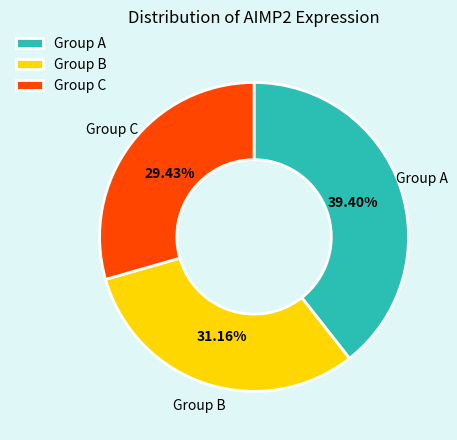

Do Group C and Group A together represent more than half of the pie?

Yes